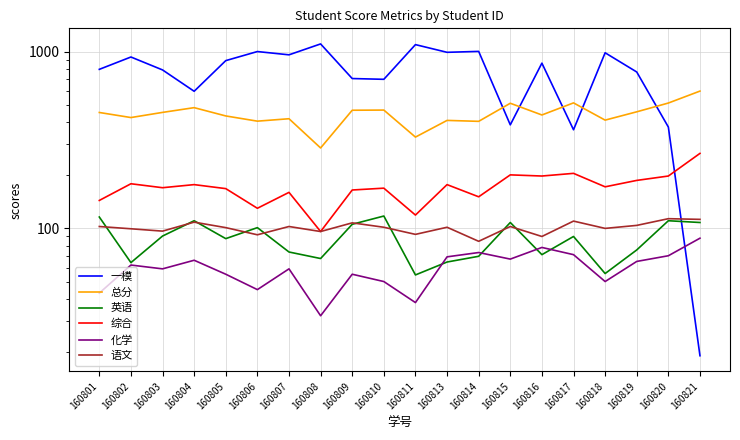

In 一模, how many points are higher than both neighbors (excluding endpoints)?

7